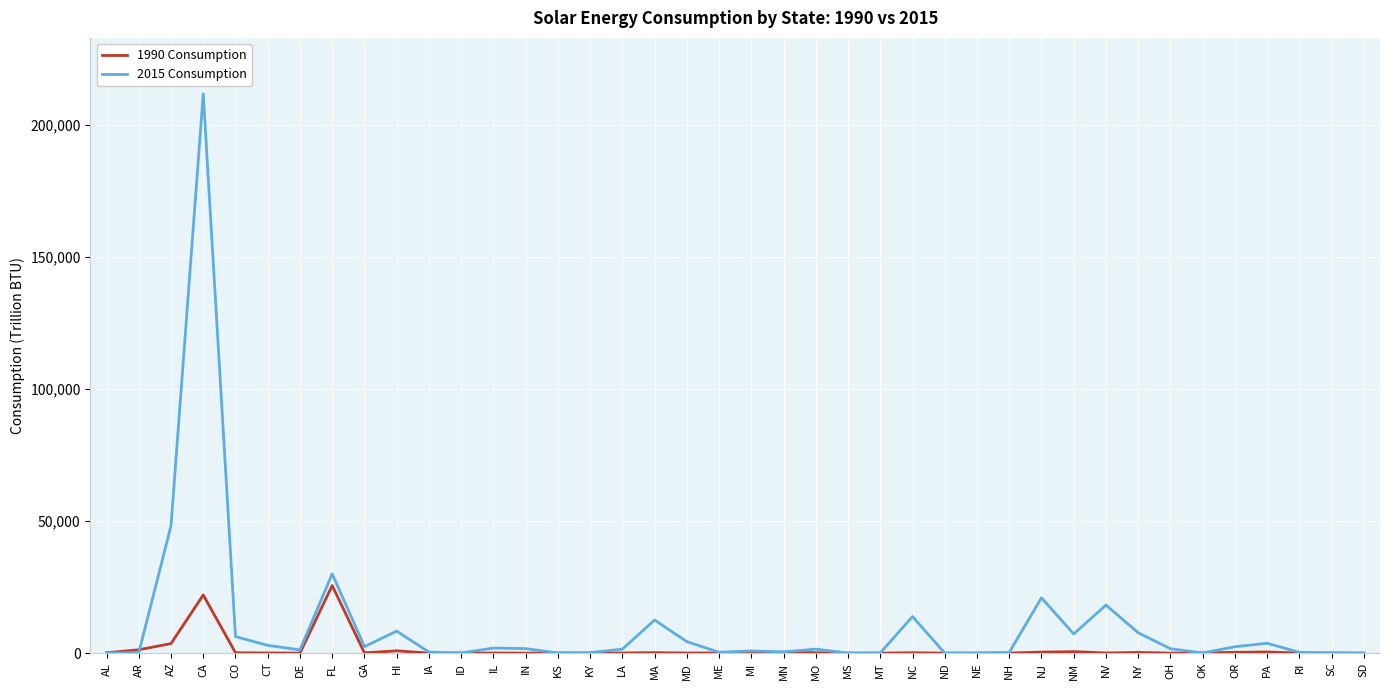

True or false: 1990 Consumption has more than 0 points higher than both neighbors.

True